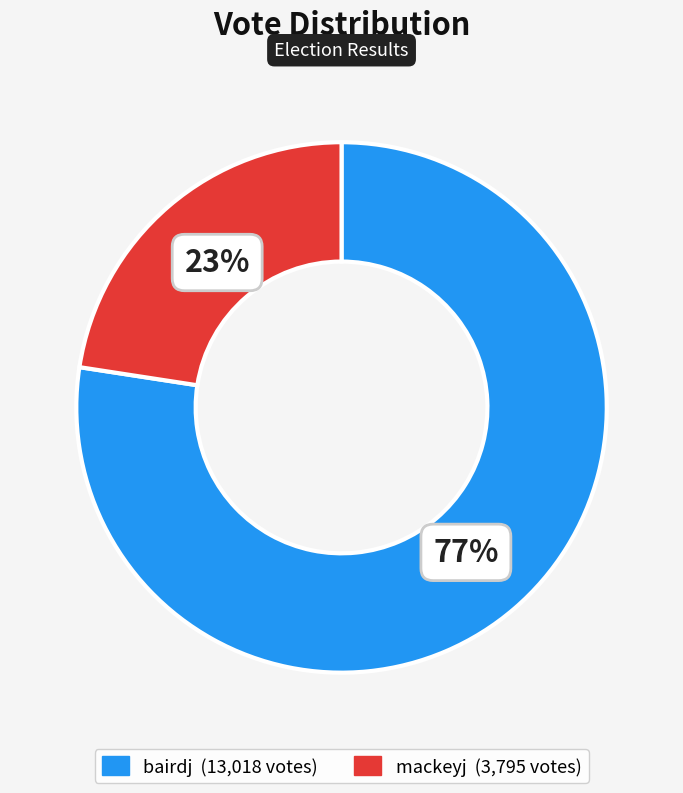

Is the sum of bairdj and mackeyj greater than half?

Yes